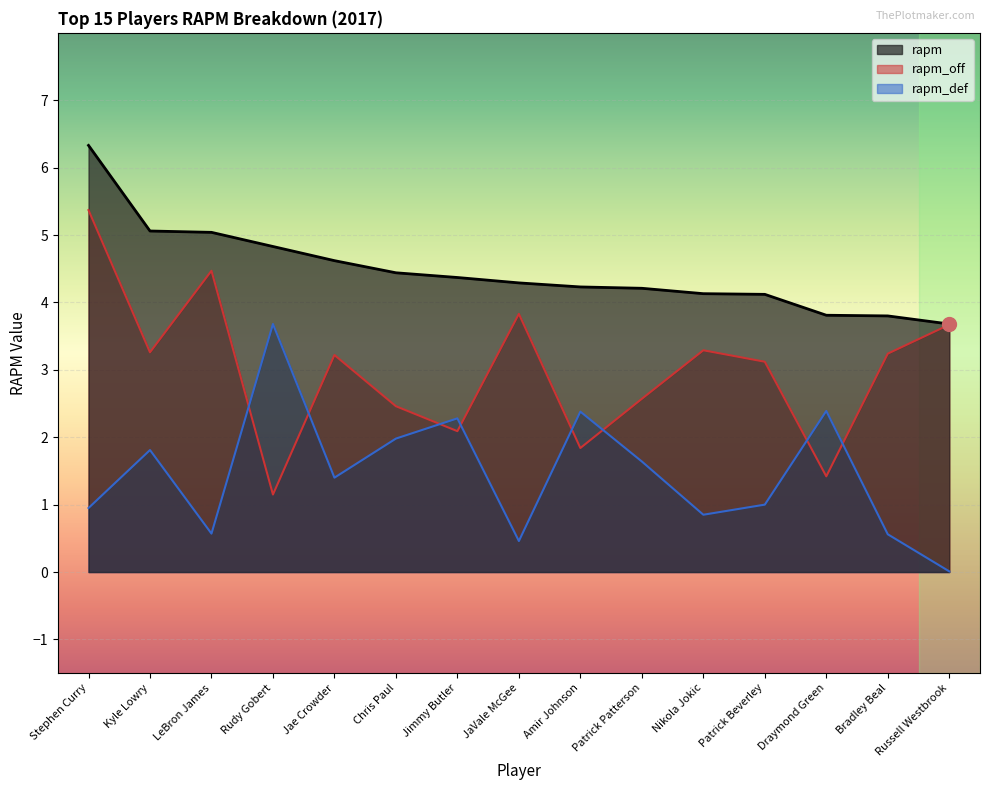

How many lines are shown in the chart?

3